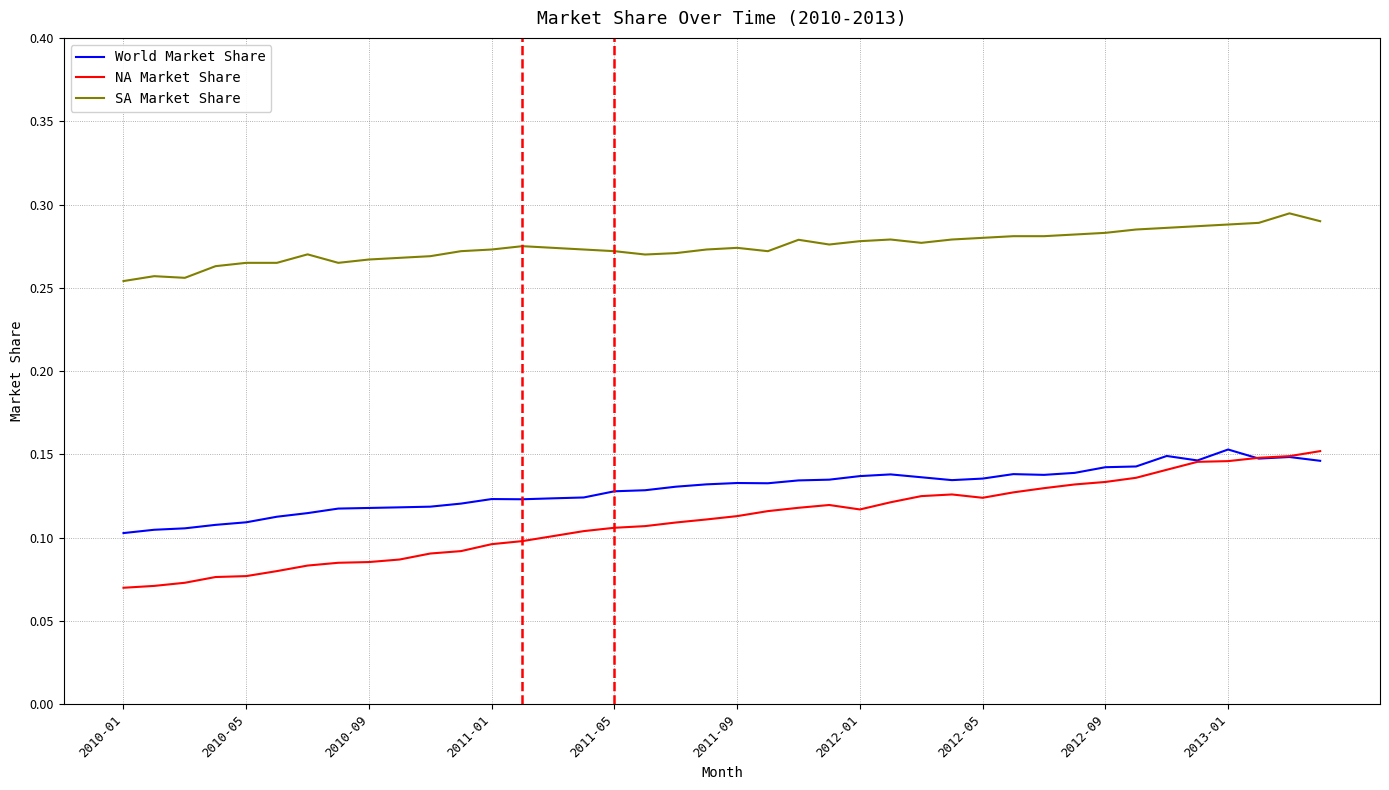

Which series has the largest range (max minus min)?

NA Market Share